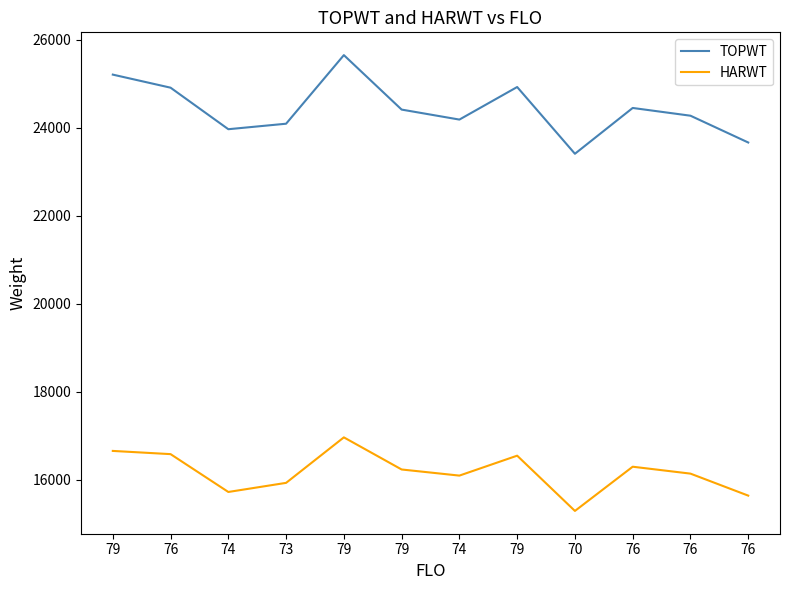

Is the value of HARWT at 73 greater than the value of TOPWT at 76?

No